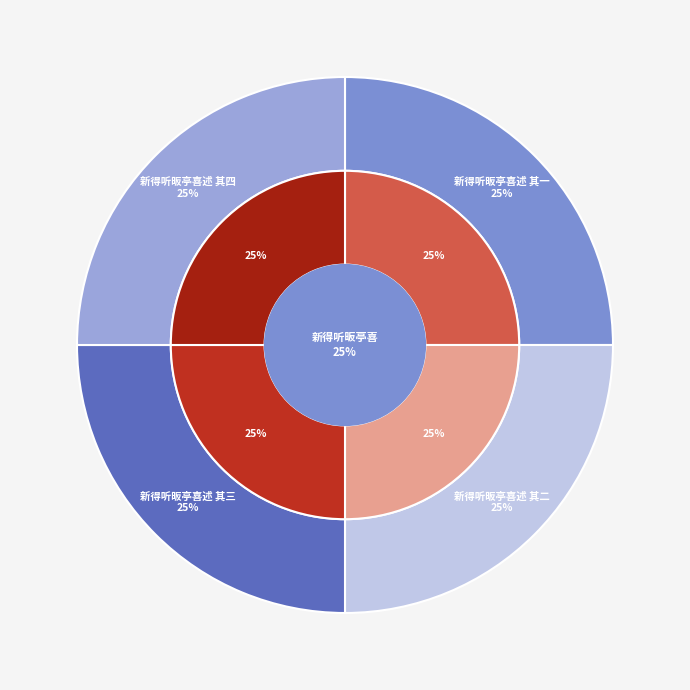

True or false: 新得听昄亭喜述 其二 accounts for 18% of the total.

False